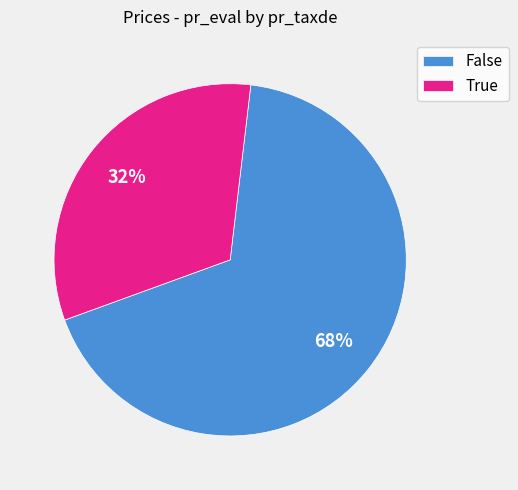

The True slice represents 32% of the pie. True or false?

True